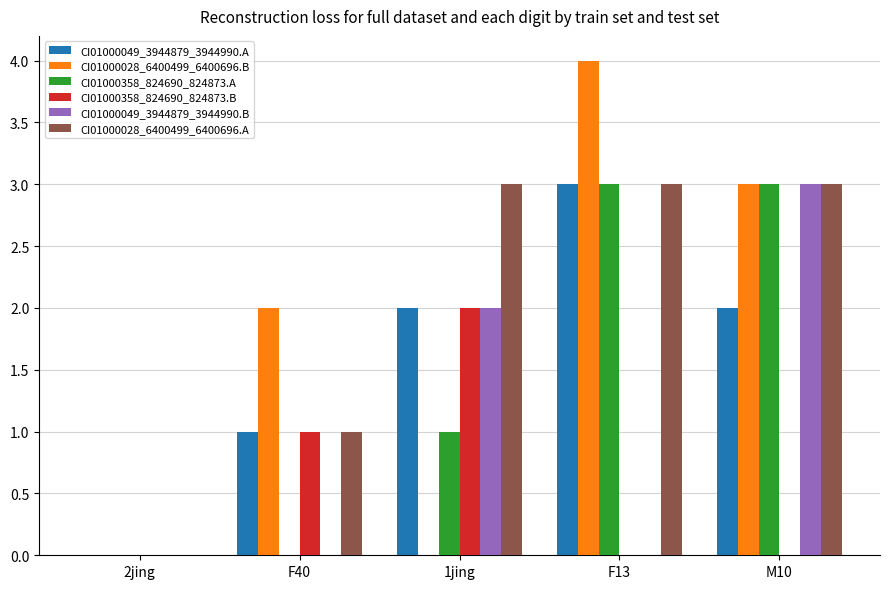

Which series changed the most between 1jing and F13?

CI01000028_6400499_6400696.B